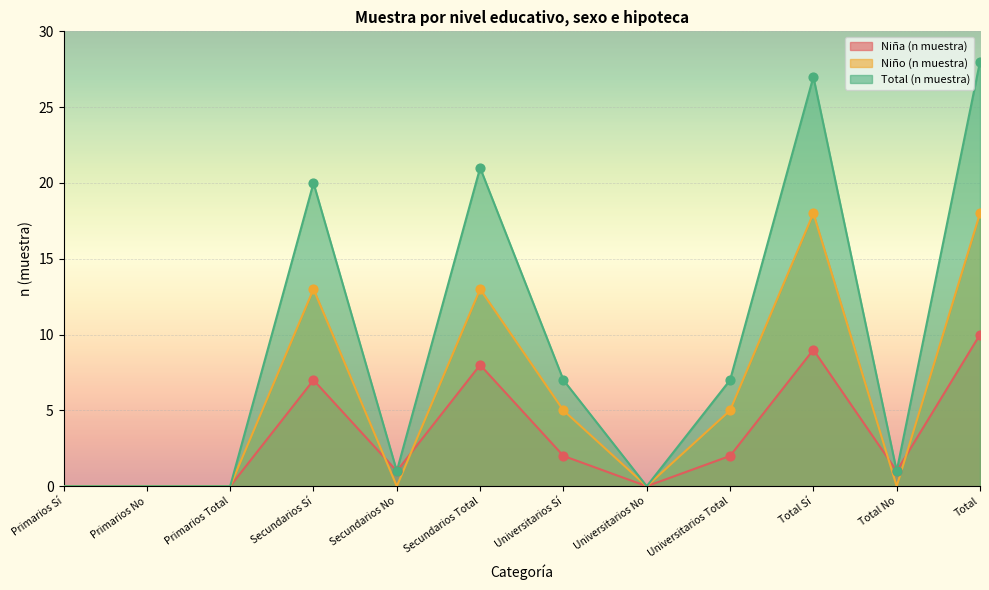

Which series contains the lowest Y value?

Niña (n muestra)